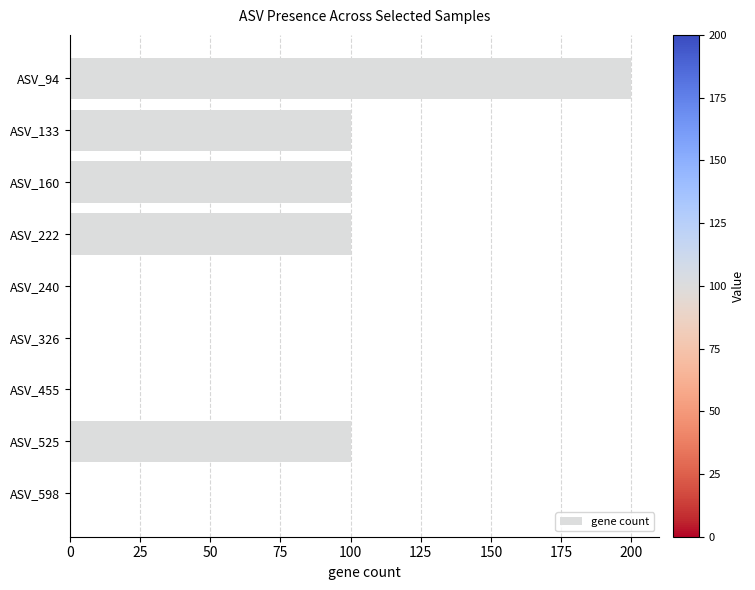

What is the sum of all values?

600